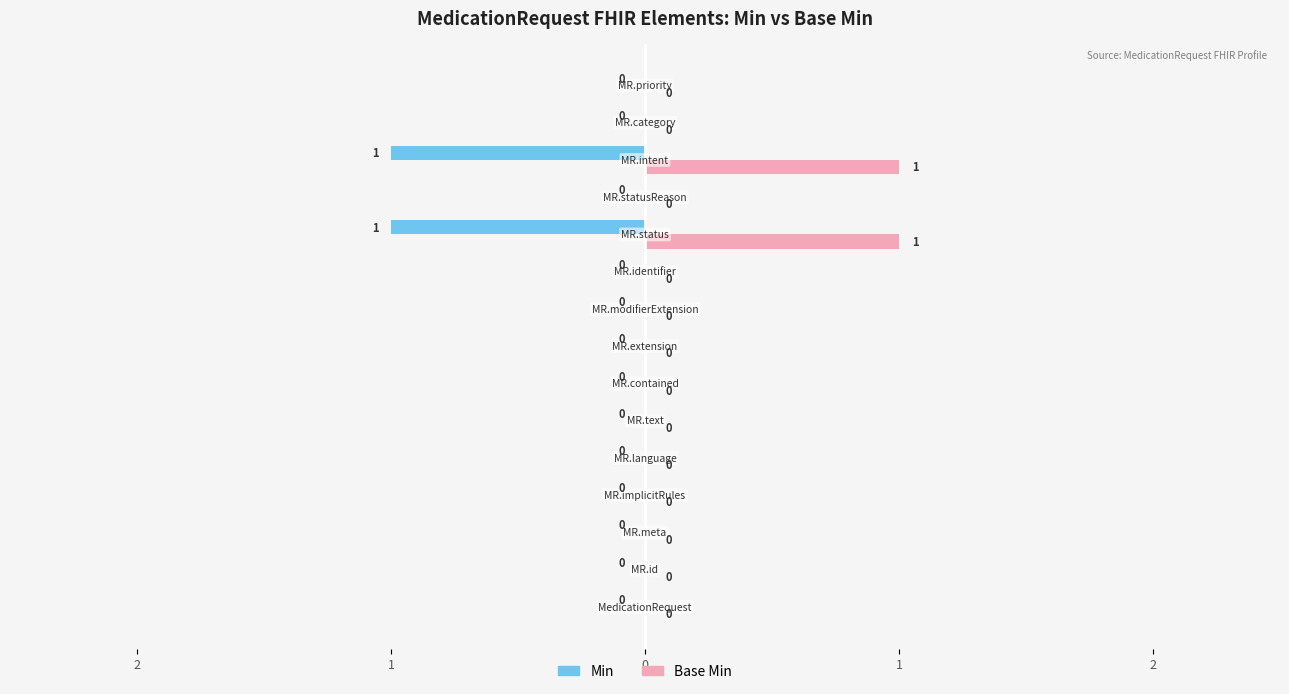

What are all the series names shown in the legend?

Min, Base Min